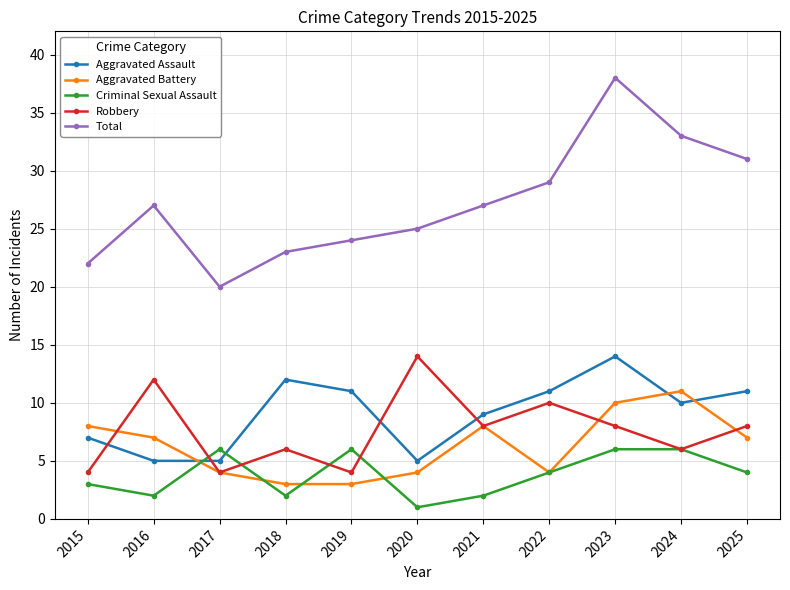

At which label does Robbery reach its peak?

2020